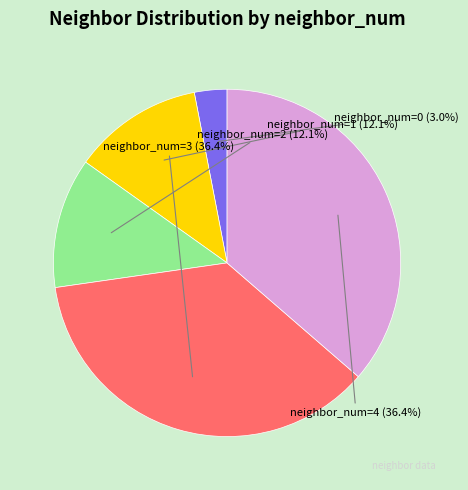

Which slice is the largest?

3